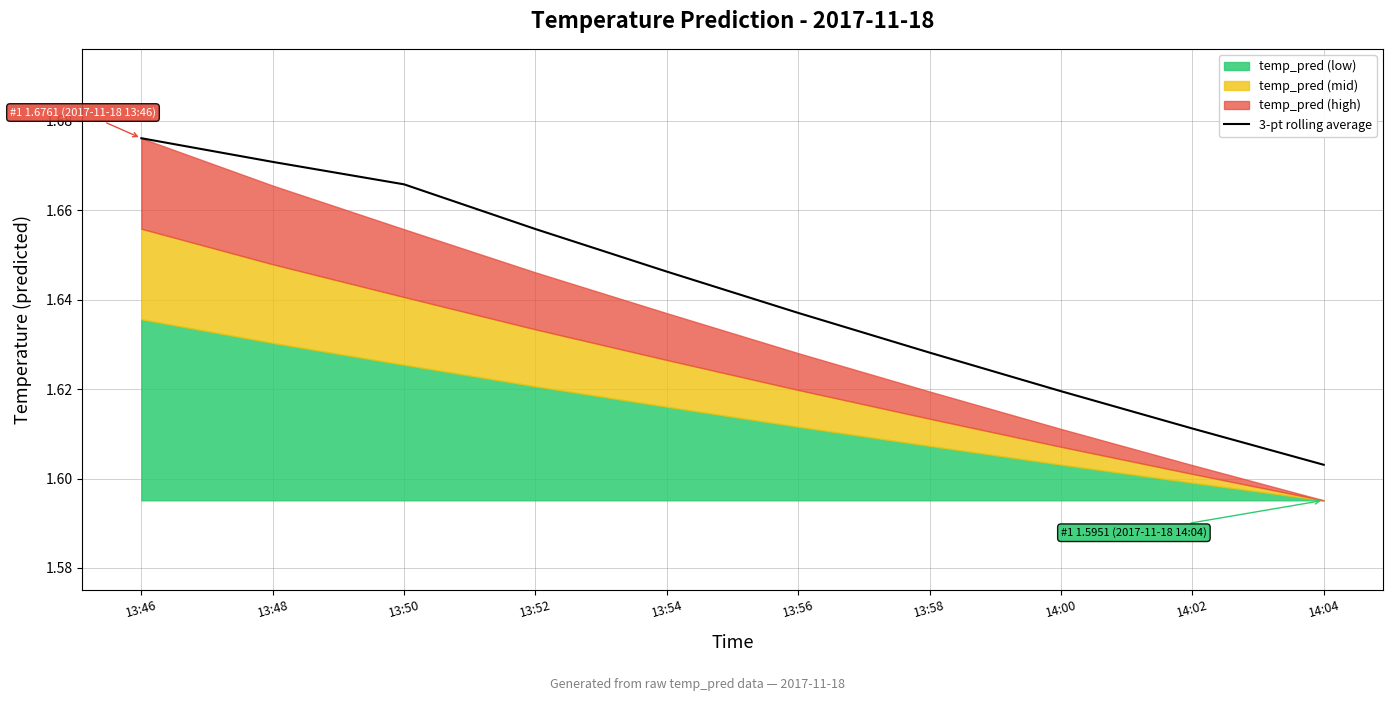

What position from the right is 14:00?

3